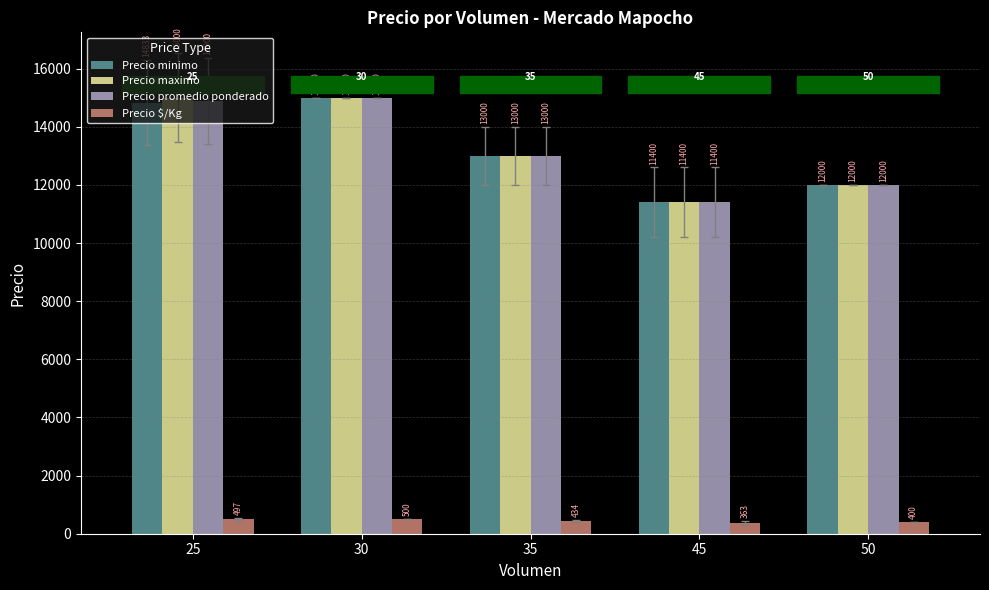

Where does the Precio minimo series first go above 13000?

25